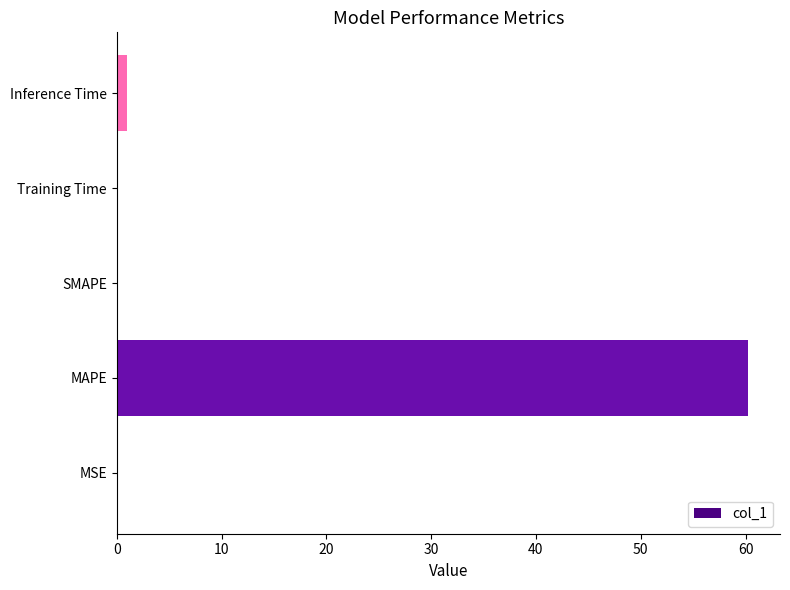

What is the maximum value shown in the chart?

60.3